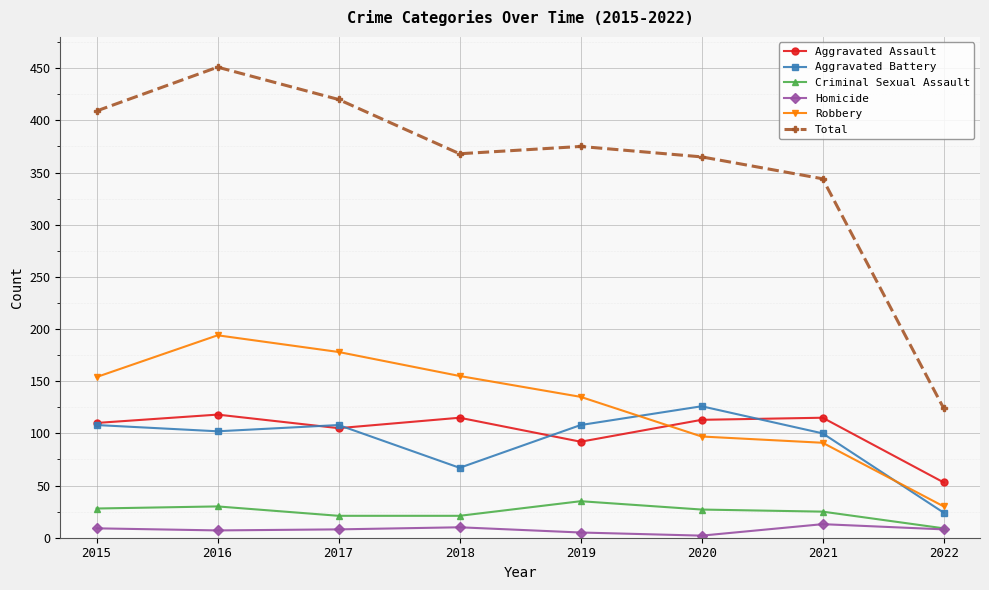

At which category does Aggravated Battery reach its first local valley?

2016